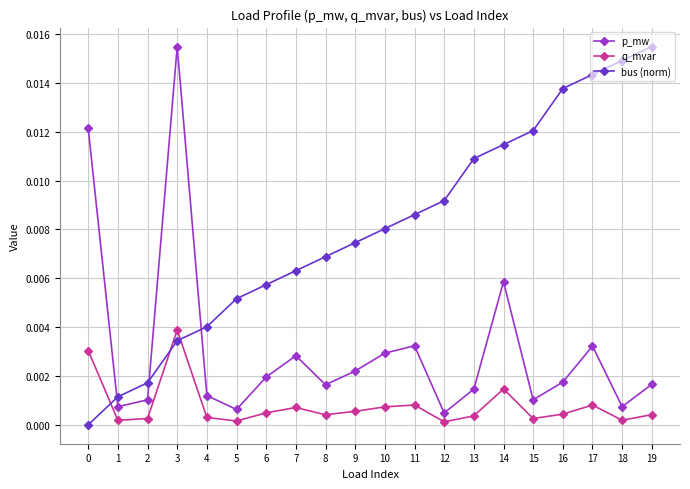

Which series has the largest total across all categories?

bus (norm)